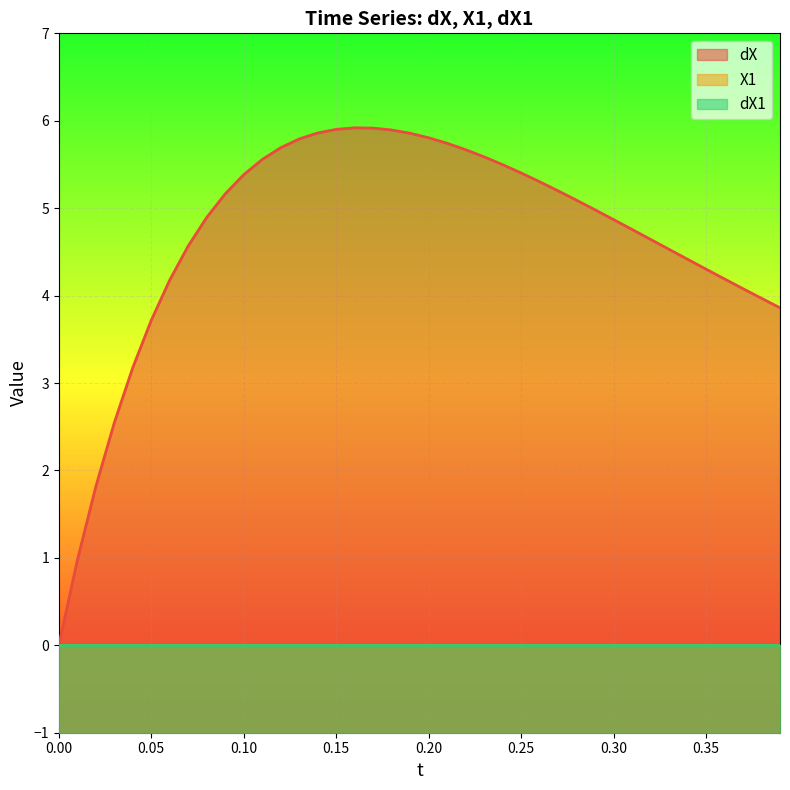

At which category does dX reach its first local peak?

0.16